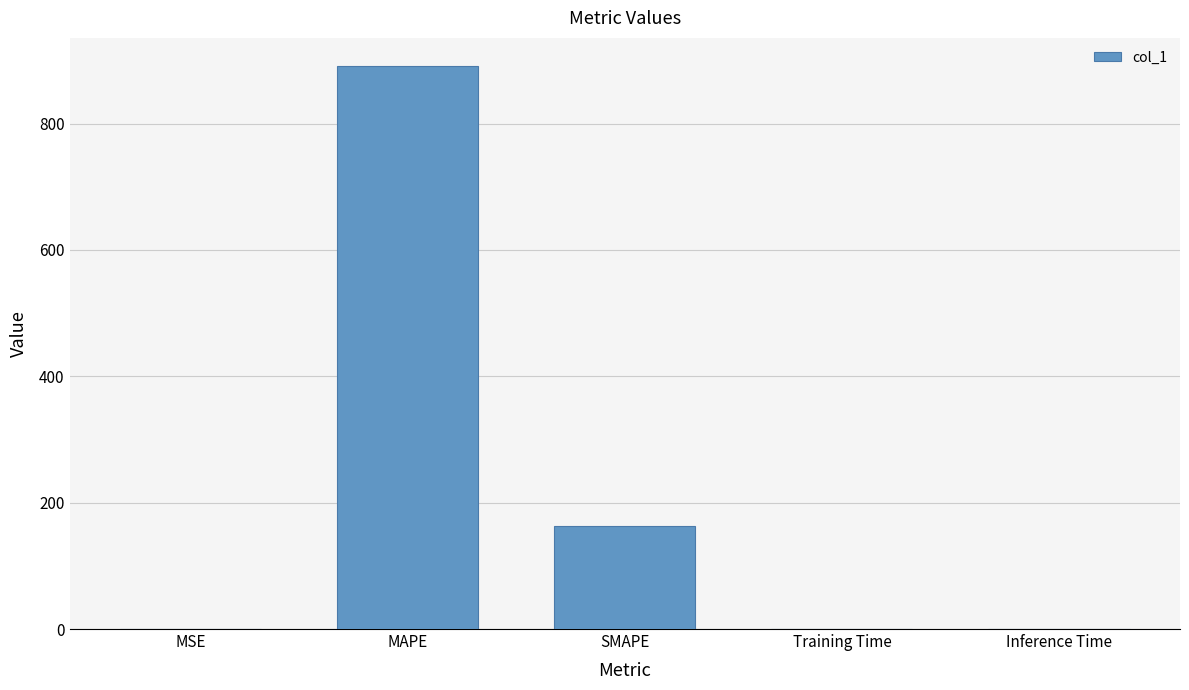

What is the sum of the values at SMAPE and Training Time?

163.3